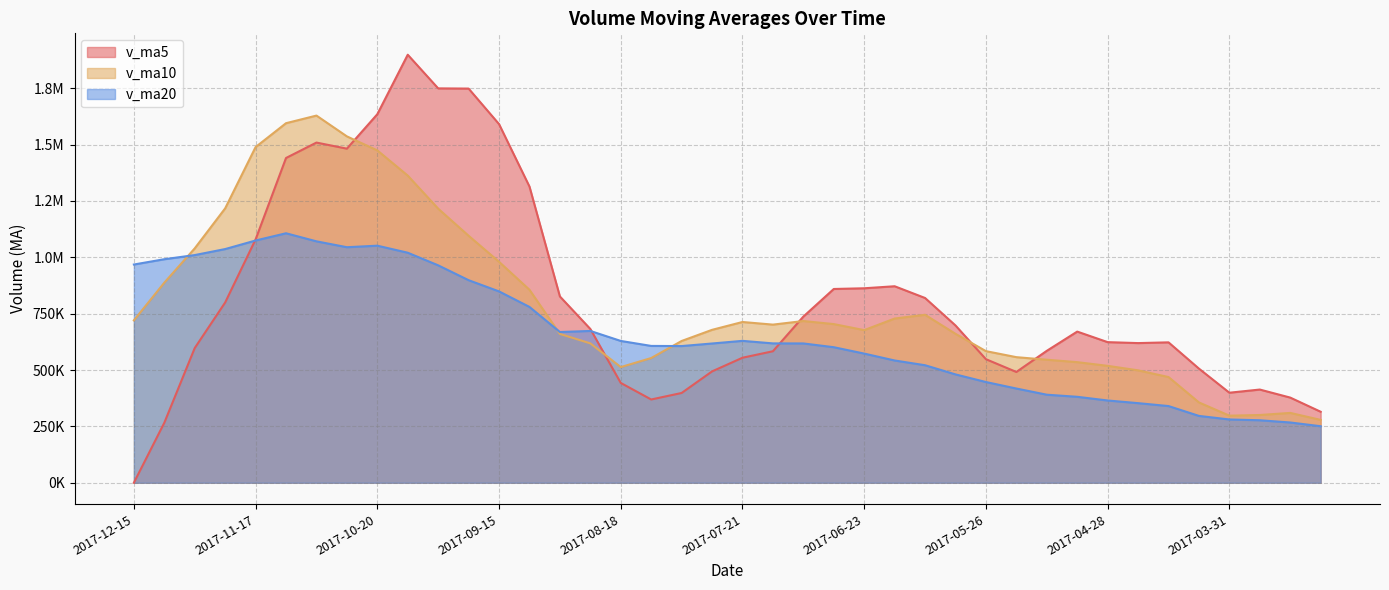

What is the sum of all v_ma20 values?

26312805.5